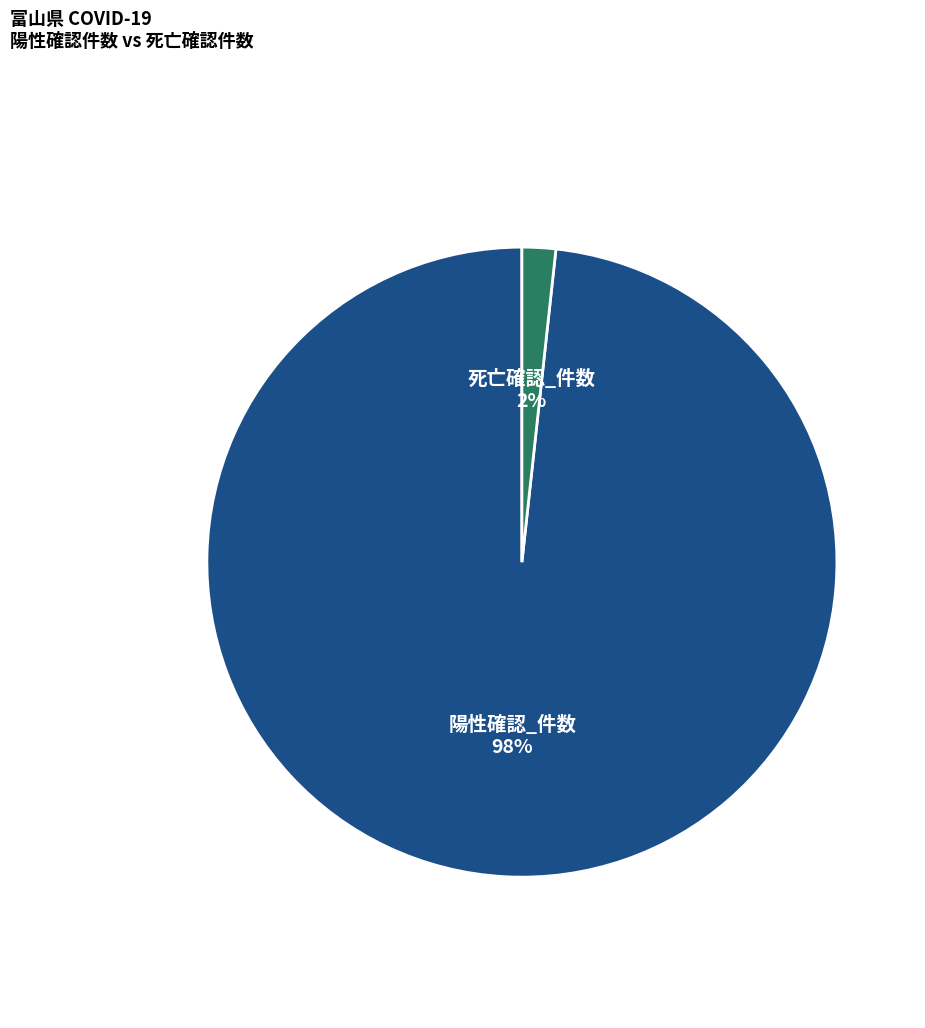

Is there any slice that represents more than half of the pie?

Yes